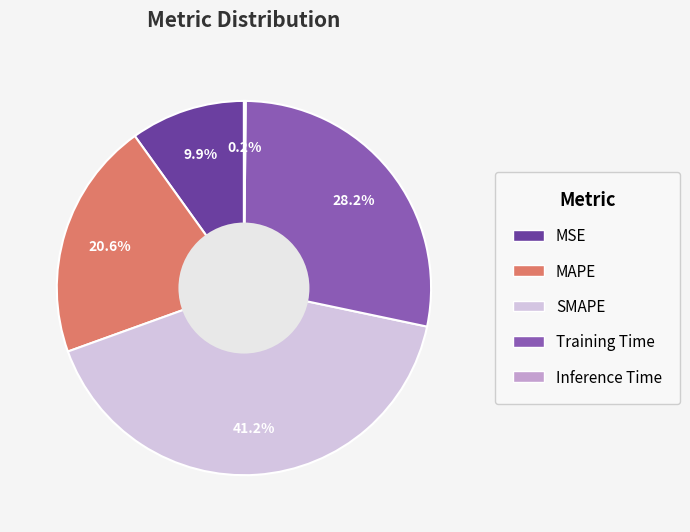

Between SMAPE and Training Time, which is larger?

SMAPE